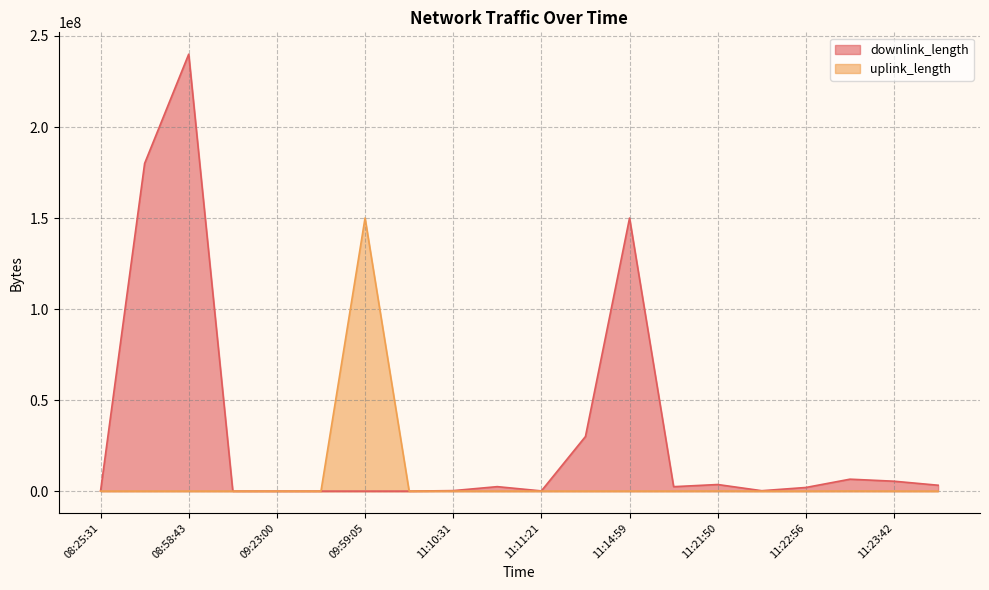

At which label is downlink_length closest to 120006123?

11:14:59